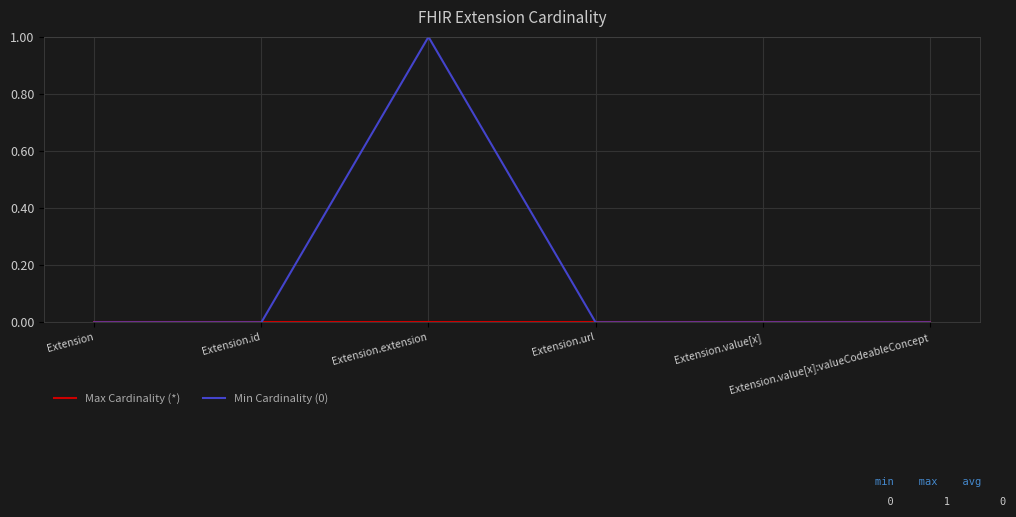

Which series has the largest total across all categories?

Min Cardinality (0)